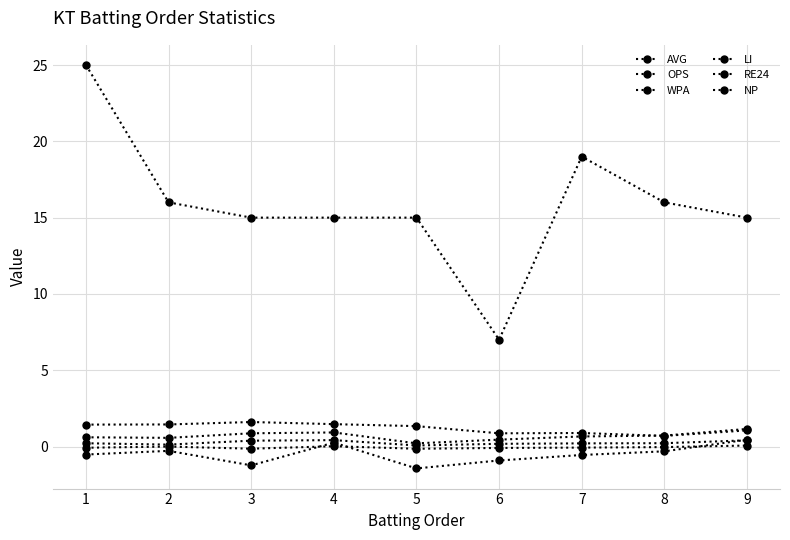

True or false: OPS and RE24 intersect in this chart.

False